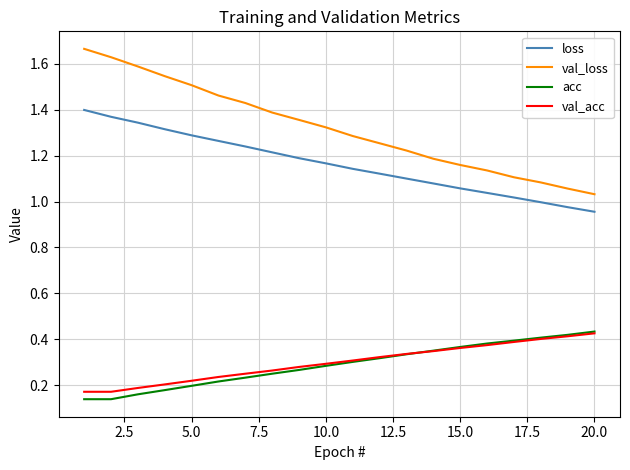

Which series has the largest range (max minus min)?

val_loss